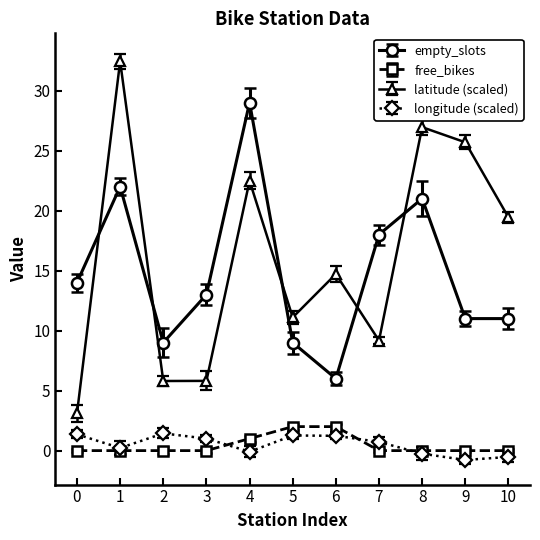

How many lines are shown in the chart?

4